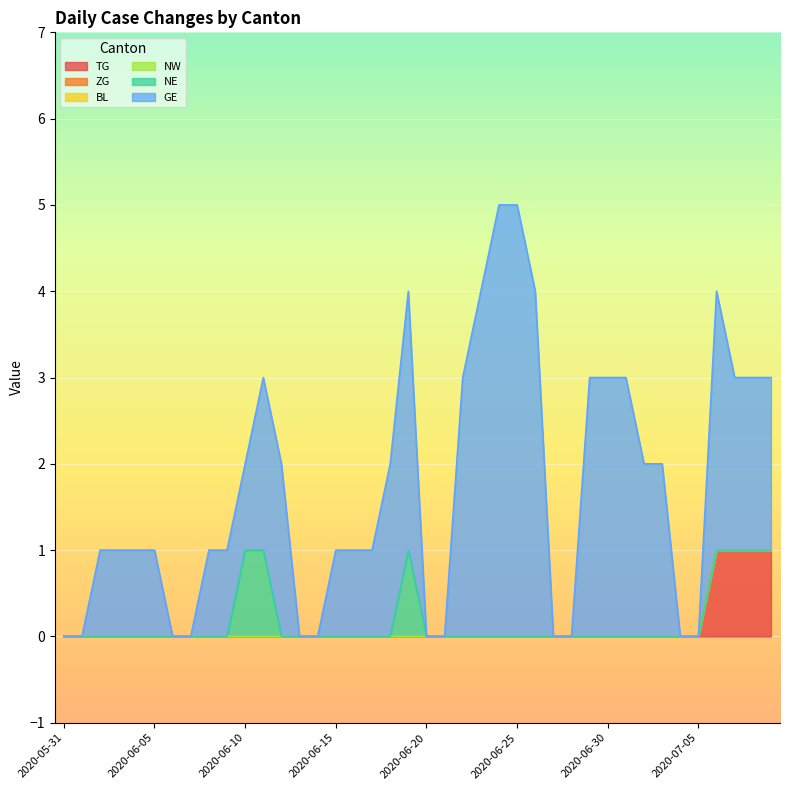

List the labels in order of BL value, largest first.

2020-05-31, 2020-06-01, 2020-06-02, 2020-06-03, 2020-06-04, 2020-06-05, 2020-06-06, 2020-06-07, 2020-06-08, 2020-06-09, 2020-06-10, 2020-06-11, 2020-06-12, 2020-06-13, 2020-06-14, 2020-06-15, 2020-06-16, 2020-06-17, 2020-06-18, 2020-06-19, 2020-06-20, 2020-06-21, 2020-06-22, 2020-06-23, 2020-06-24, 2020-06-25, 2020-06-26, 2020-06-27, 2020-06-28, 2020-06-29, 2020-06-30, 2020-07-01, 2020-07-02, 2020-07-03, 2020-07-04, 2020-07-05, 2020-07-06, 2020-07-07, 2020-07-08, 2020-07-09